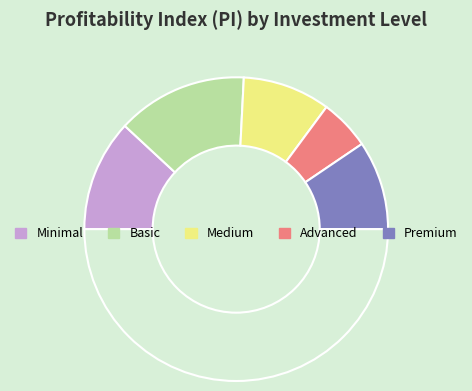

How many segments does this pie chart have?

6